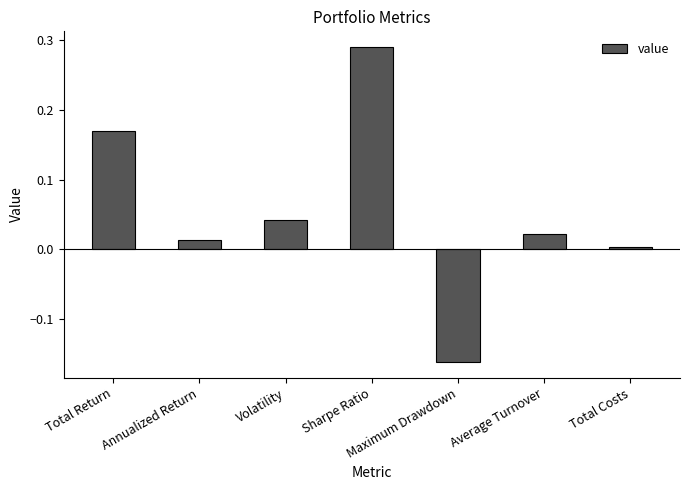

What is the label of the 6th bar from the left?

Average Turnover